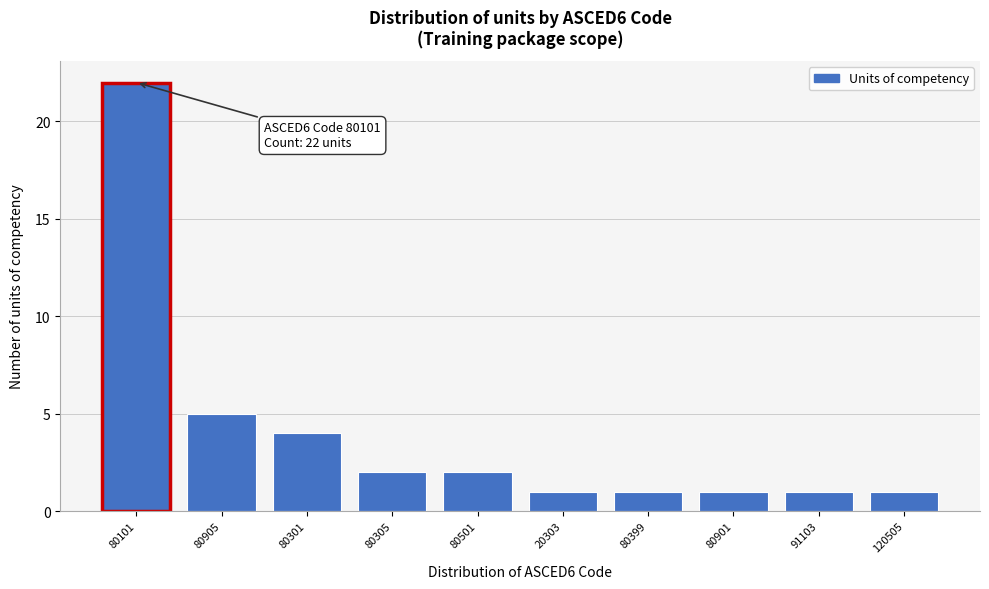

Reading left to right, transcribe all the data shown in this chart.

80101=22	80905=5	80301=4	80305=2	80501=2	20303=1	80399=1	80901=1	91103=1	120505=1